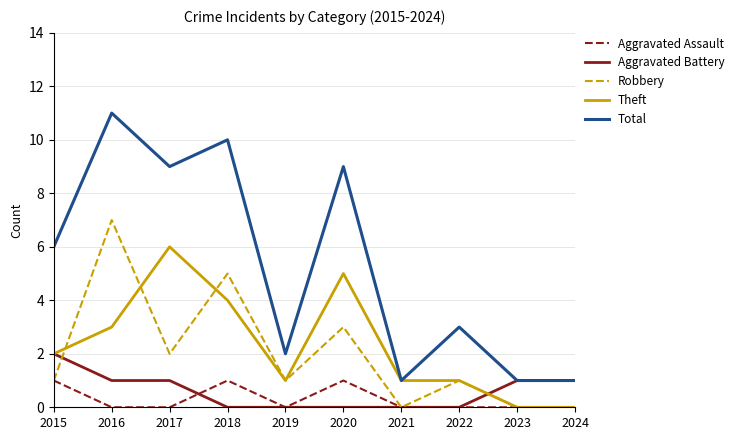

Which series has the largest total across all categories?

Total